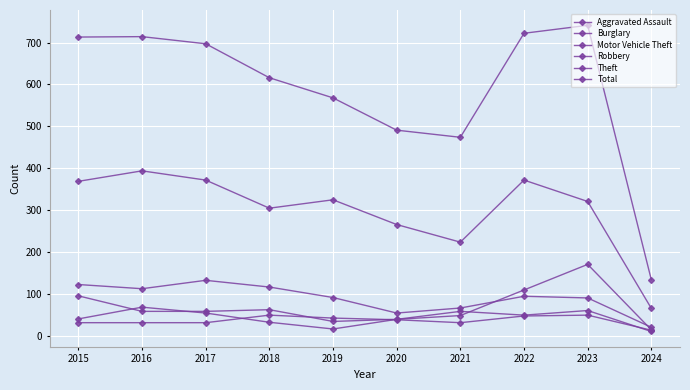

What is the value of the Robbery point at the 10th from the left?

11